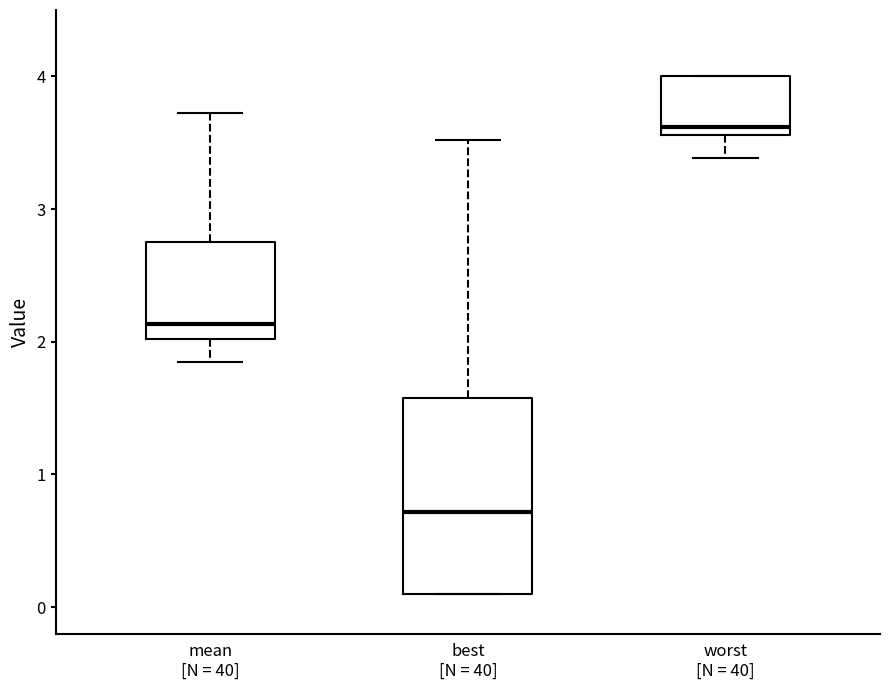

Reading left to right, read every box against the y-axis: the position of its median line, the range the box covers, and the ends of its whiskers. The values are not printed on the chart, so give them approximately, as read against the axis.

mean [N = 40]: median 2.1, box 2.0 to 2.7, whiskers 1.8 to 3.7
best [N = 40]: median 0.7, box 0.1 to 1.6, whiskers 0.1 to 3.5
worst [N = 40]: median 3.6 (just above the box's lower edge), box 3.6 to 4.0, whiskers 3.4 to 4.0